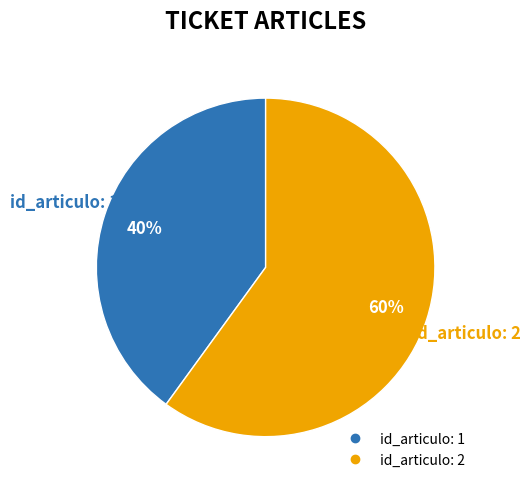

Between id_articulo: 1 and id_articulo: 2, which is larger?

id_articulo: 2